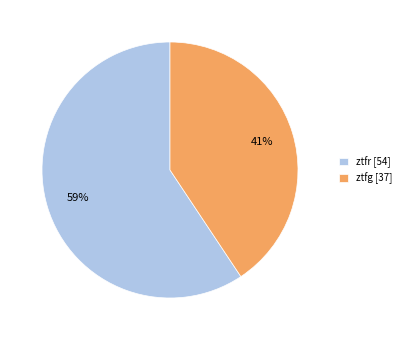

Between ztfg [37] and ztfr [54], which is larger?

ztfr [54]